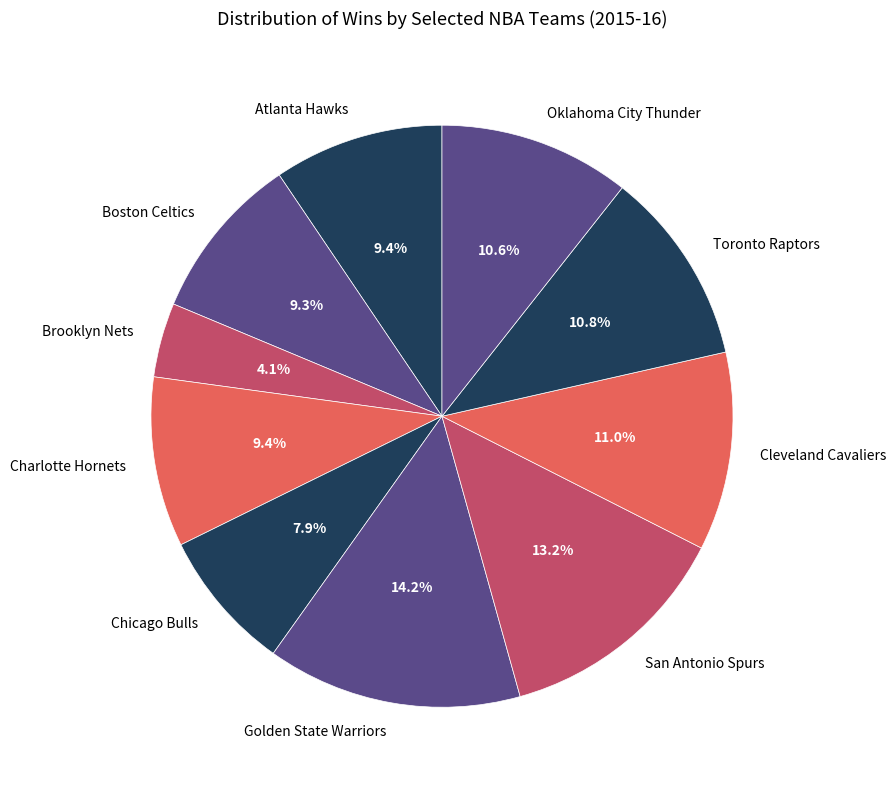

Which slice is the smallest?

Brooklyn Nets